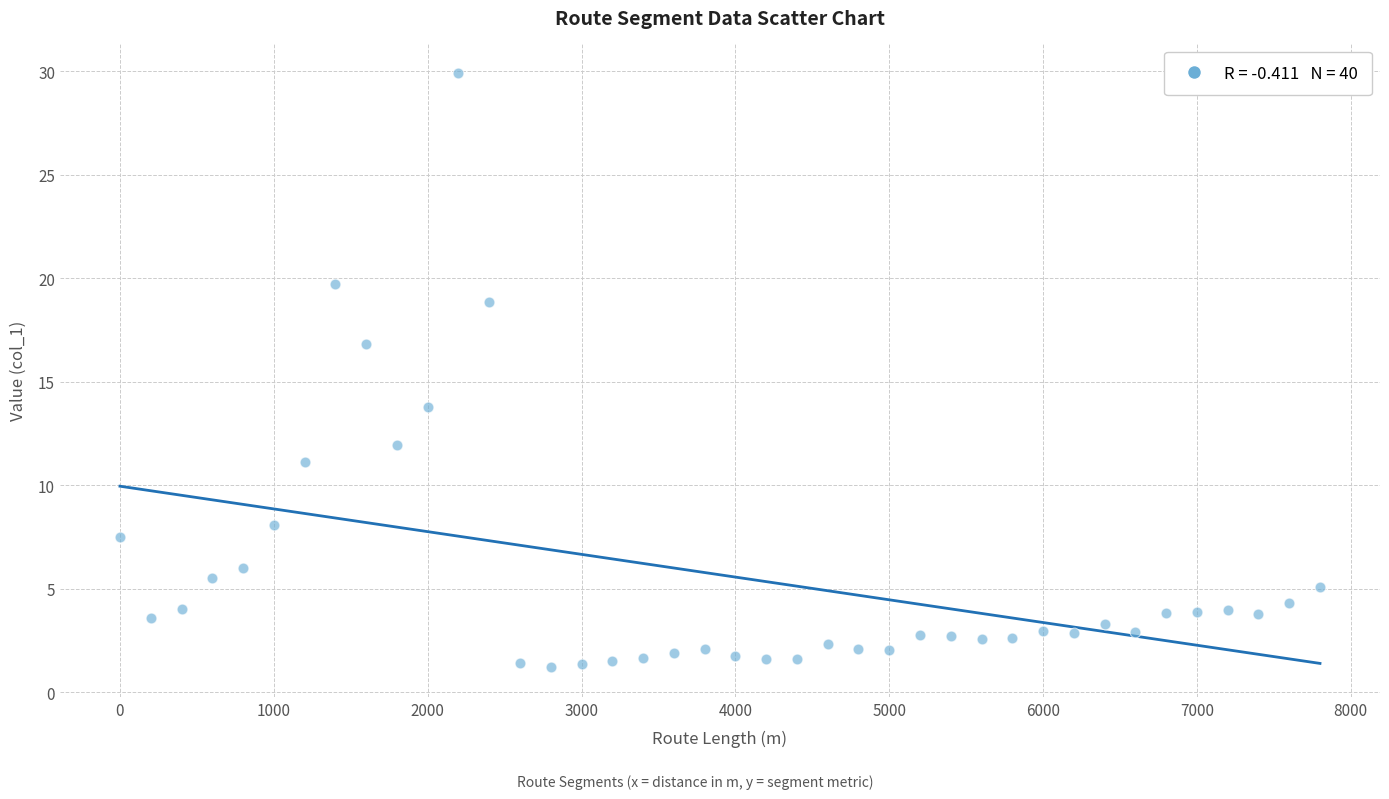

What Y value in the scatter plot is closest to 15?

13.8